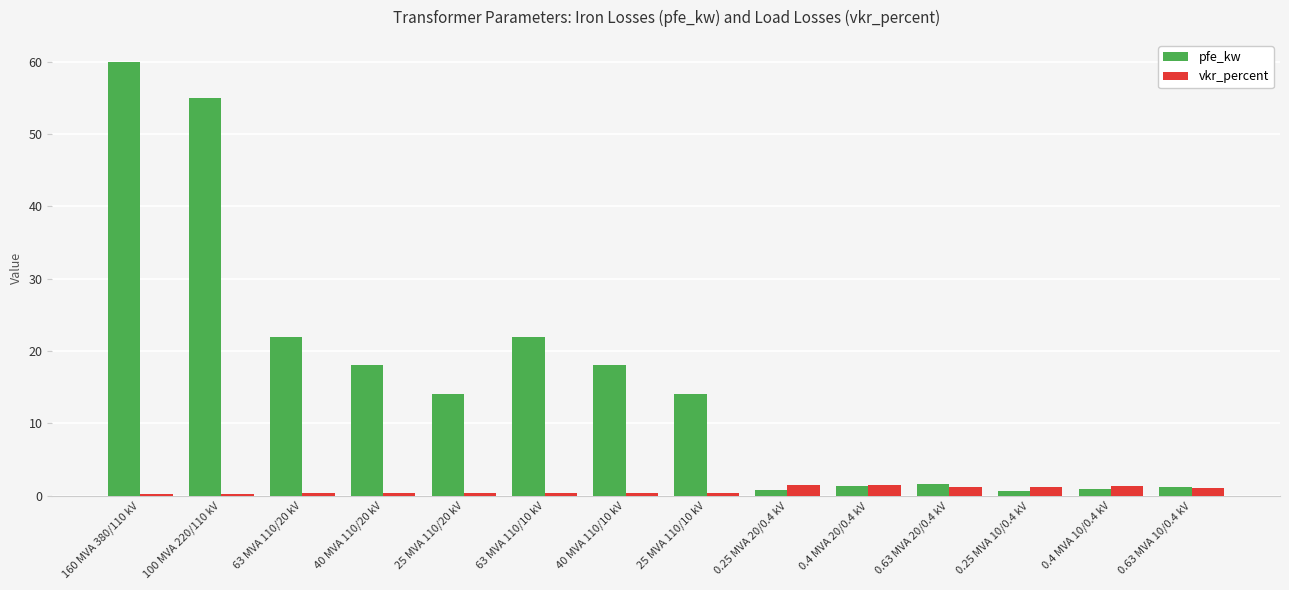

What is the average value of the vkr_percent series?

0.7